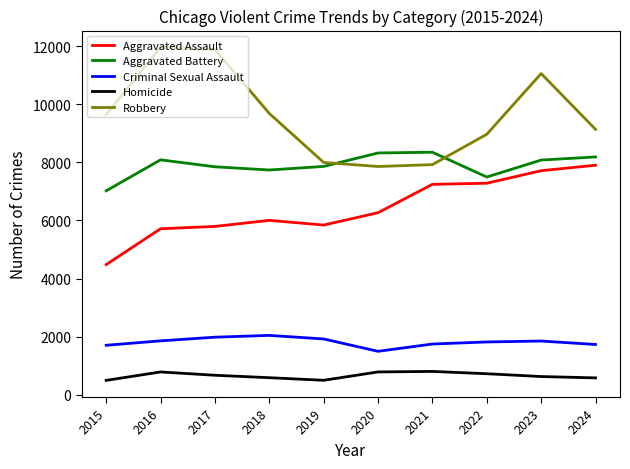

True or false: Aggravated Battery and Homicide cross at least once.

False